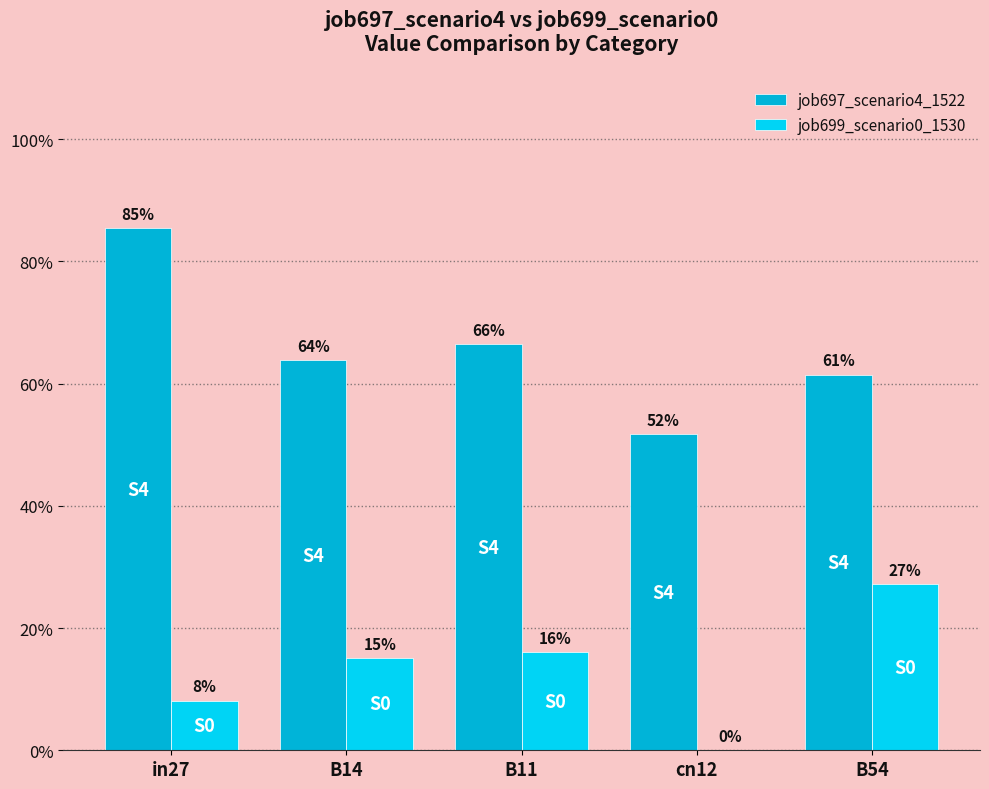

Are the bars horizontal?

No